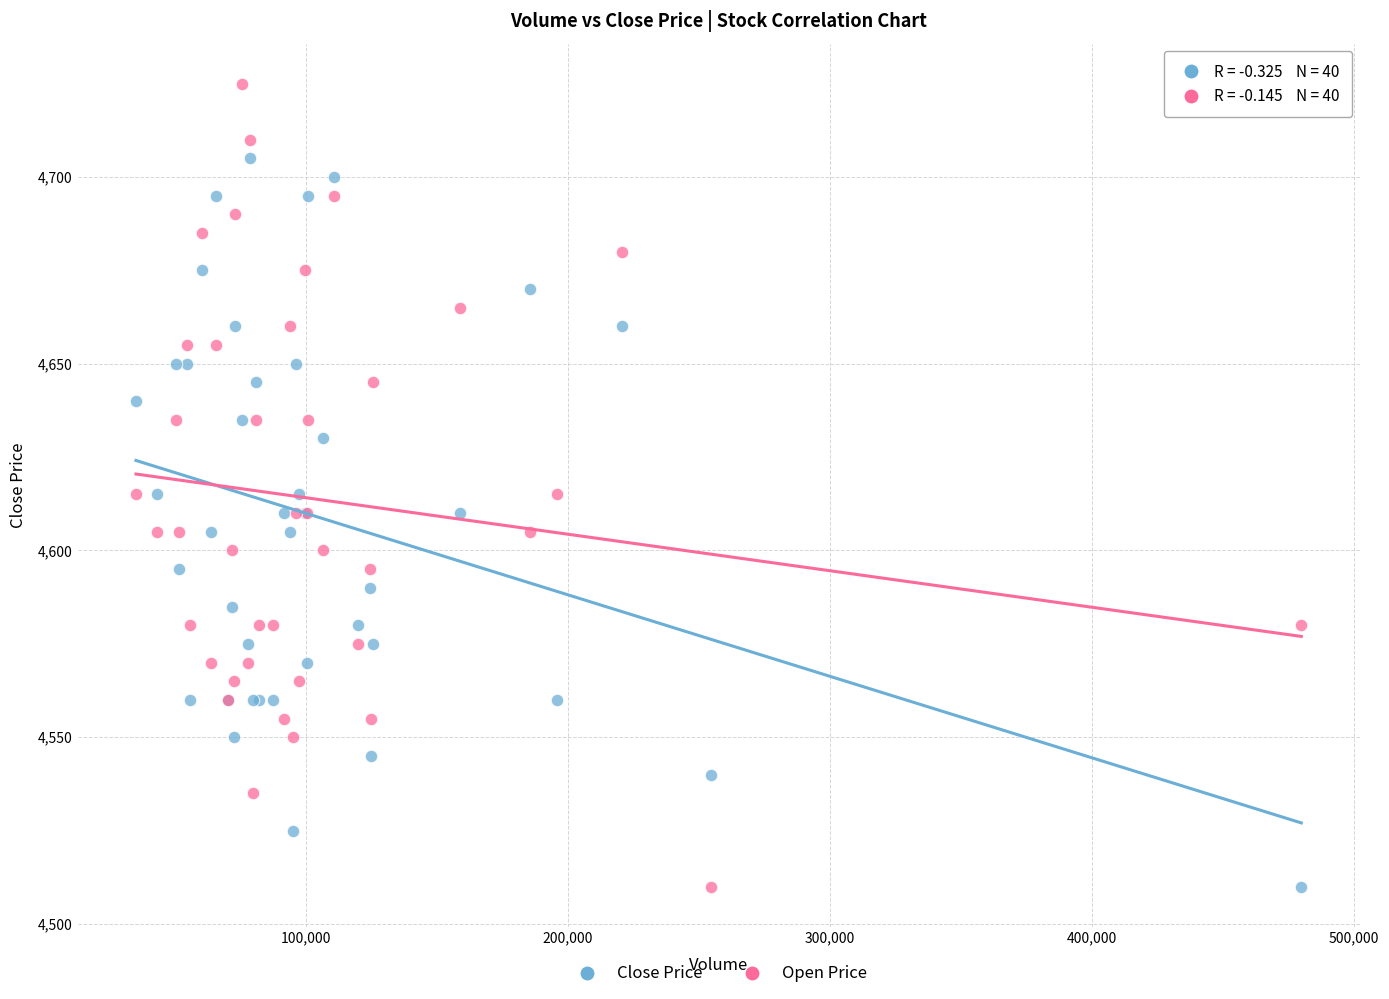

Which series has the largest Y range (max minus min)?

Open Price